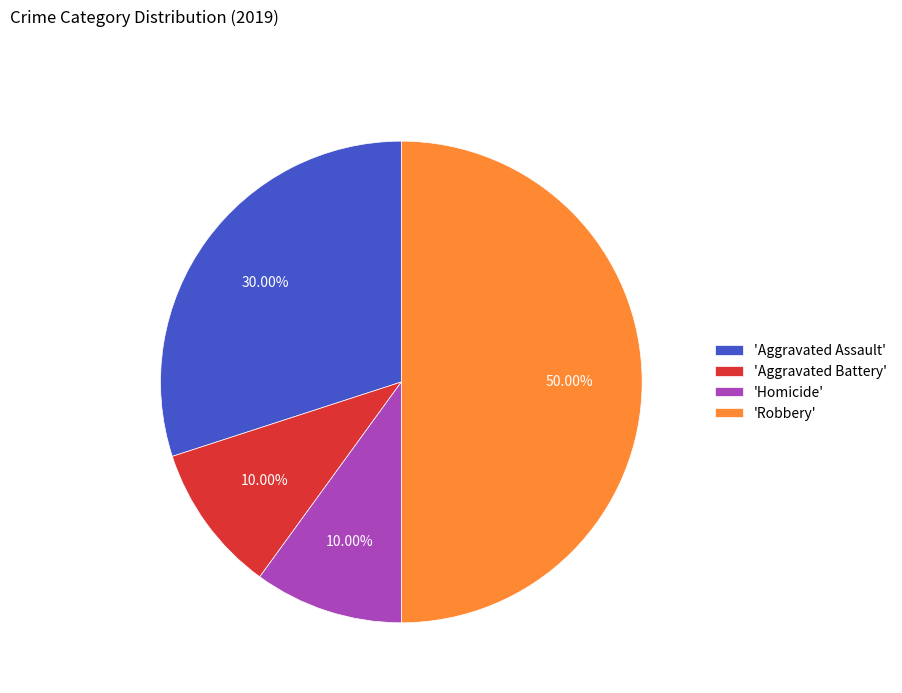

Count the number of slices in the pie.

4